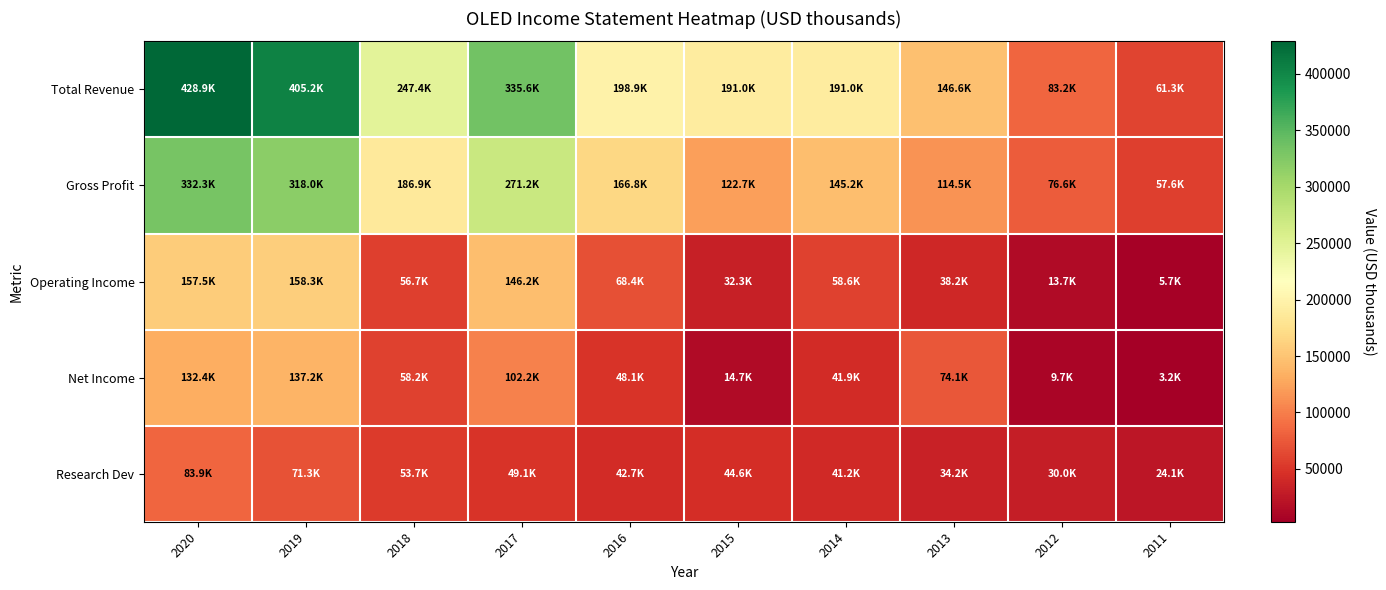

How many series are shown in this chart?

5